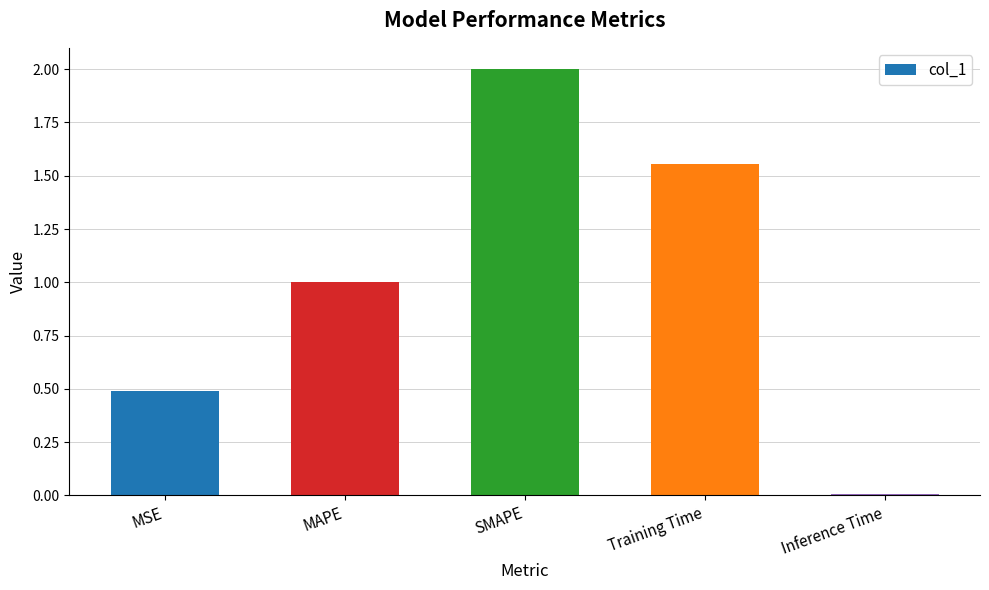

The chart shows a value of 1.7 at MAPE. True or false?

False